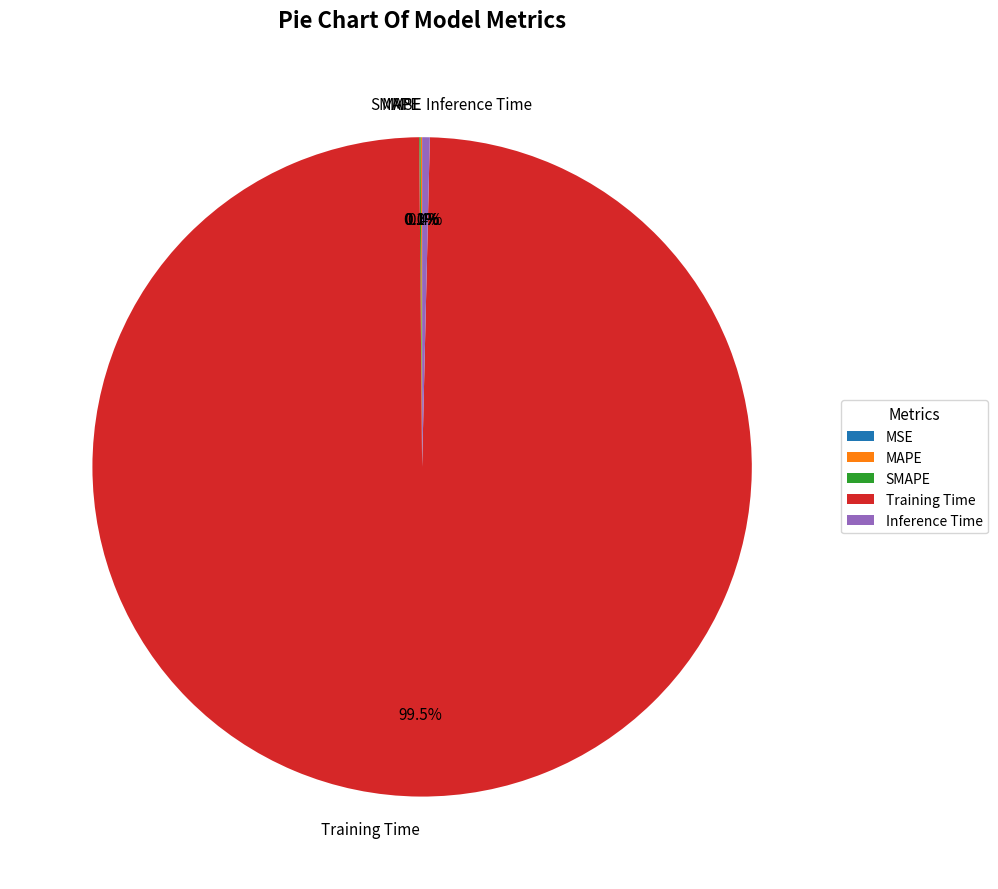

Is there any slice that represents more than half of the pie?

Yes